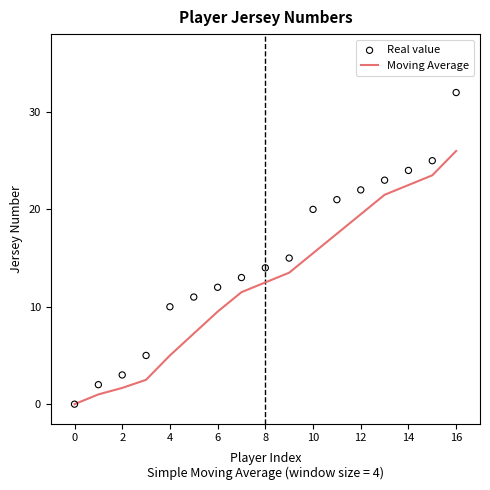

Which series has the largest Y range (max minus min)?

Real value